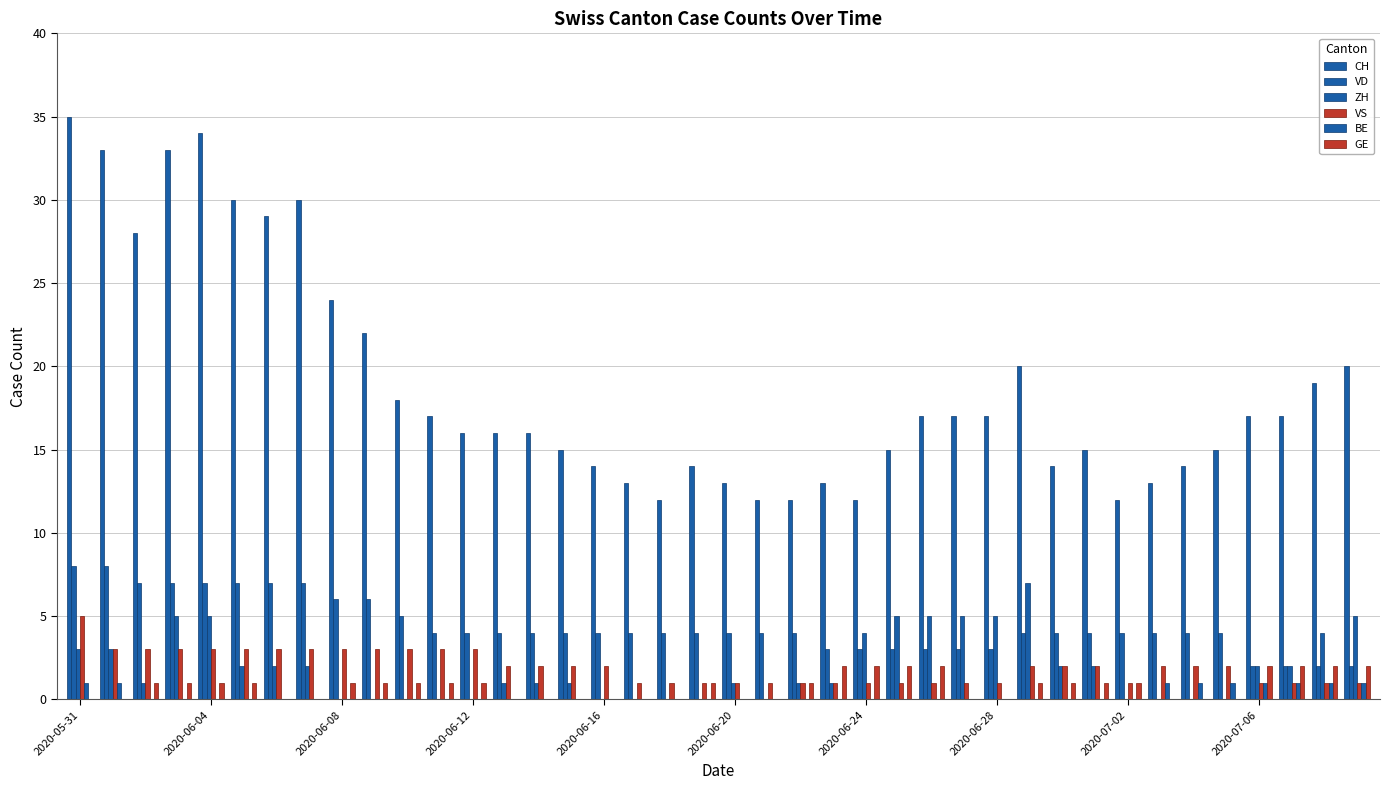

Are the bars horizontal?

No